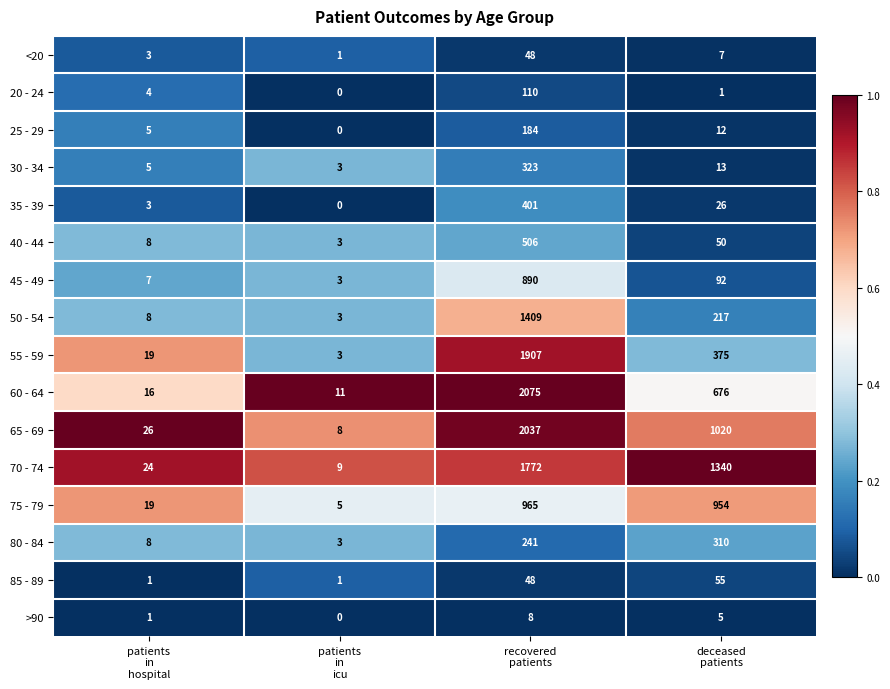

What is the sum of all >90 values?

14